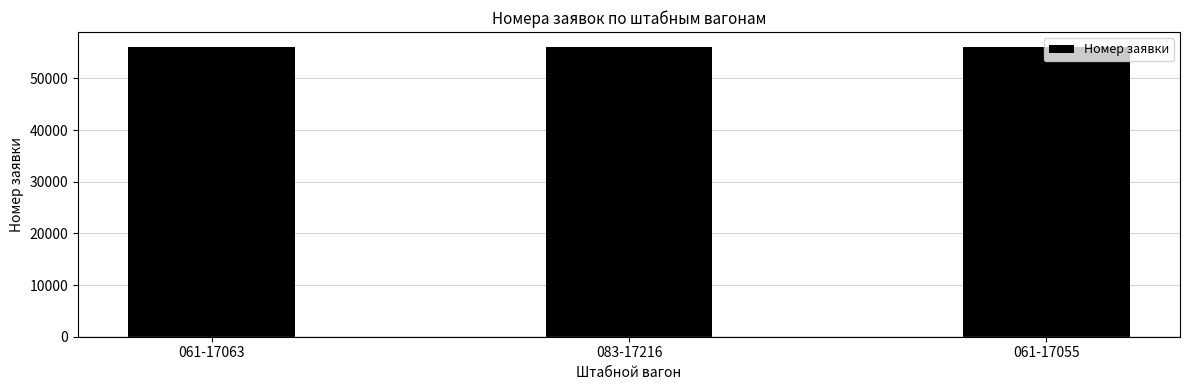

What is the ratio of the value at 061-17063 to the value at 083-17216?

1.0